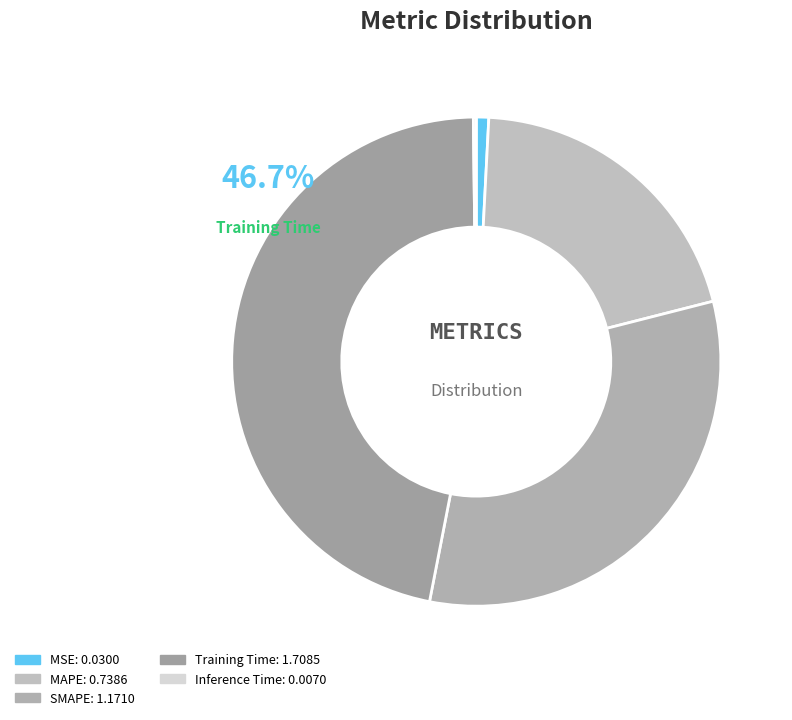

Is there any slice that represents more than half of the pie?

No